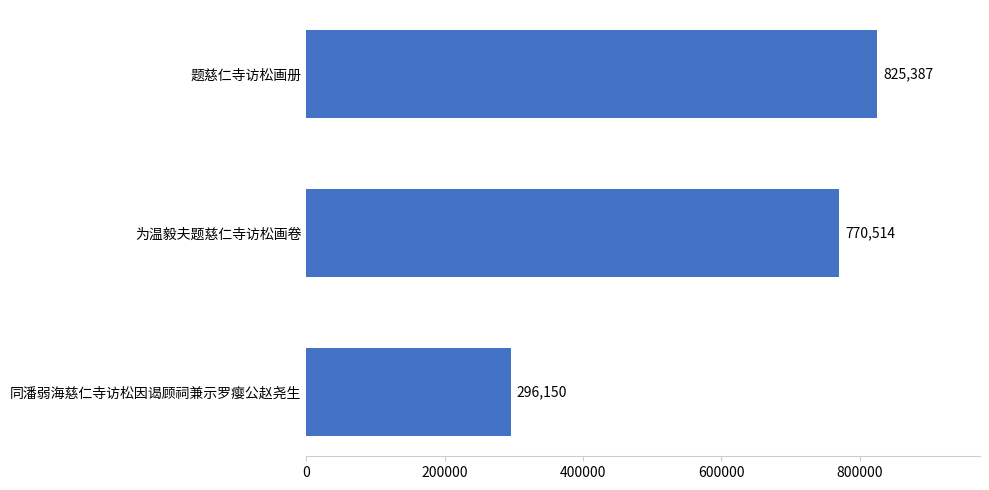

How many data points are less than 770514?

1